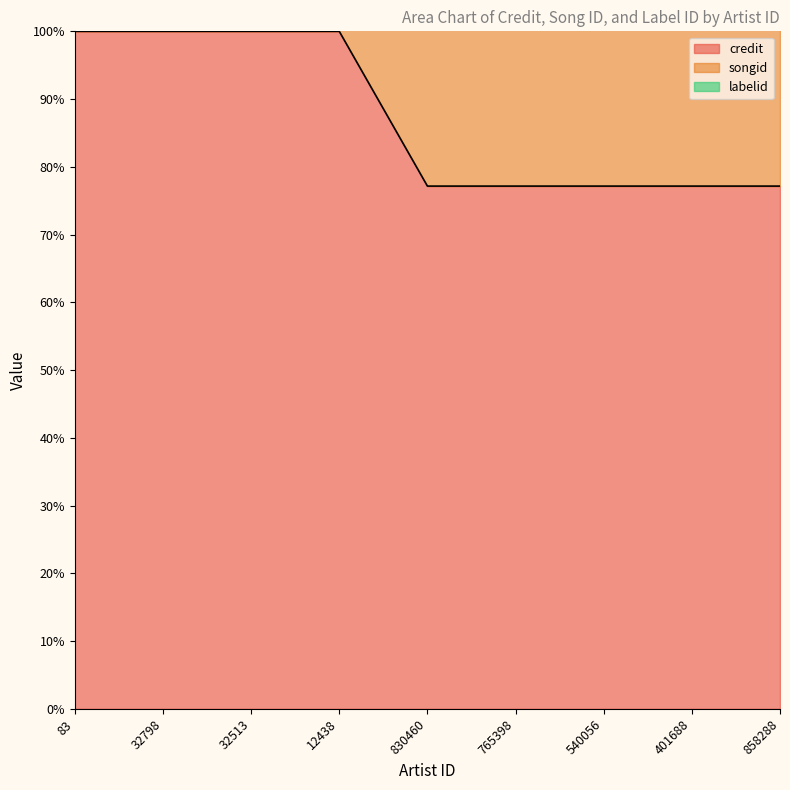

Which category has the highest value in the labelid series?

83